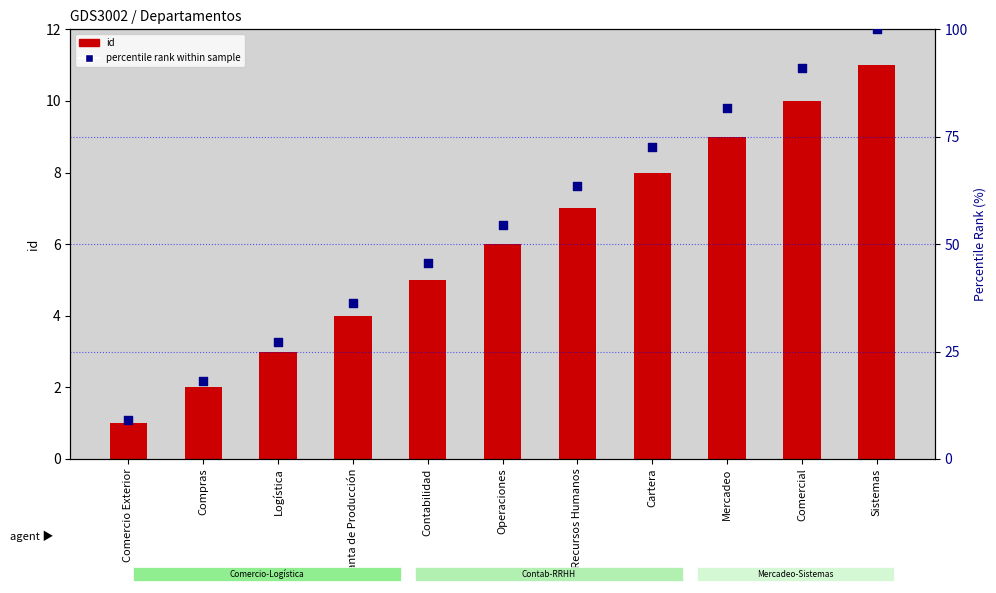

Which series reaches the minimum Y coordinate?

id (count)